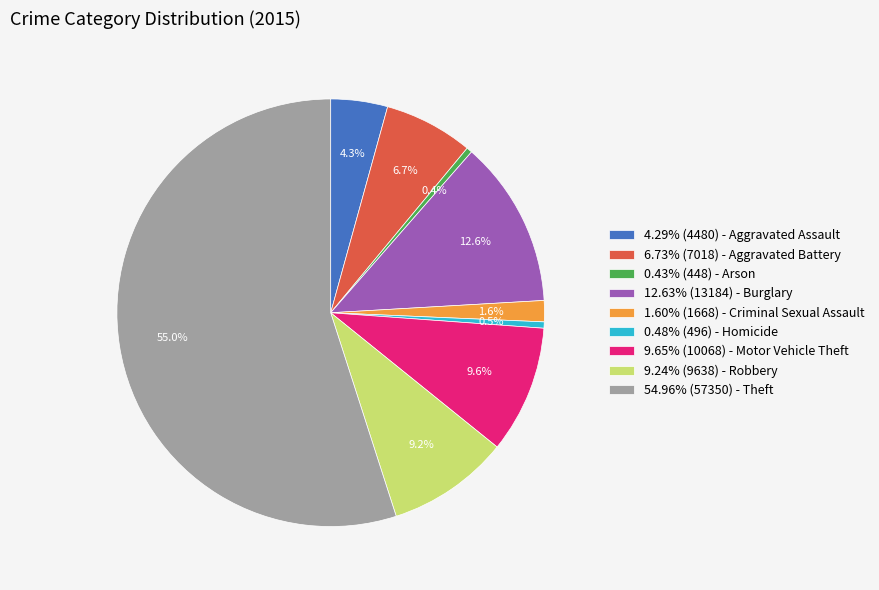

What percentage is NOT represented by 0.48% (496) - Homicide?

99.5%